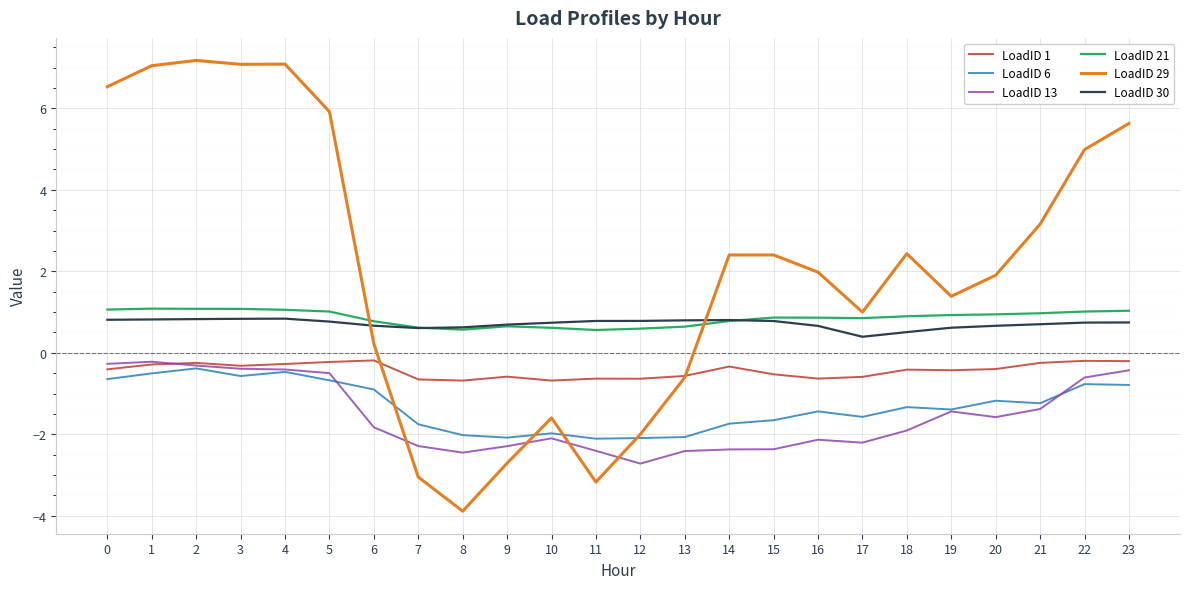

What is the spread (max minus min) of values at 7?

3.7